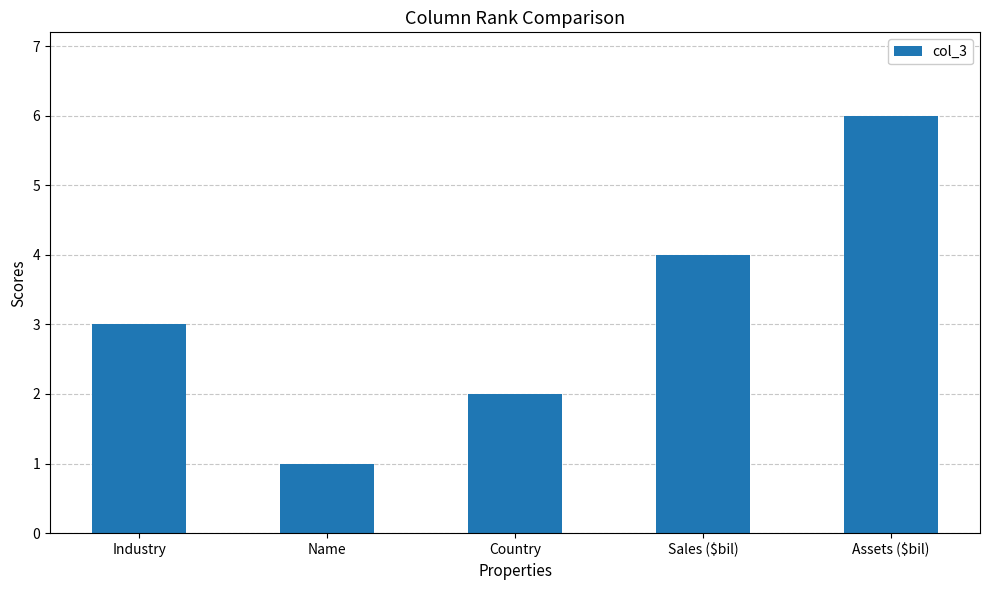

Reading left to right, transcribe all the data shown in this chart.

Industry=3	Name=1	Country=2	Sales ($bil)=4	Assets ($bil)=6